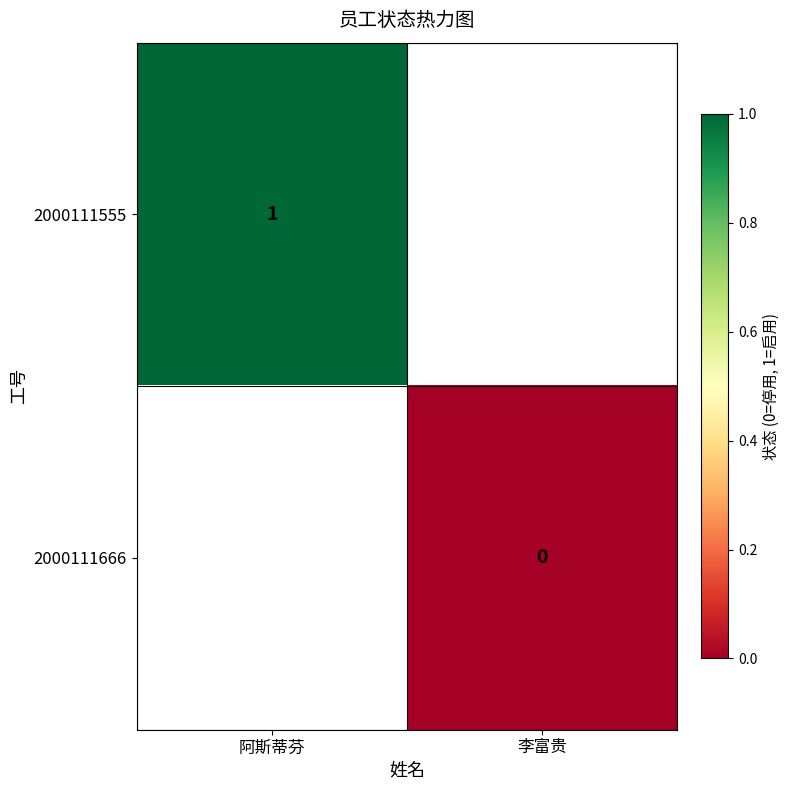

The 2000111555 series shows 1 at 阿斯蒂芬. True or false?

True